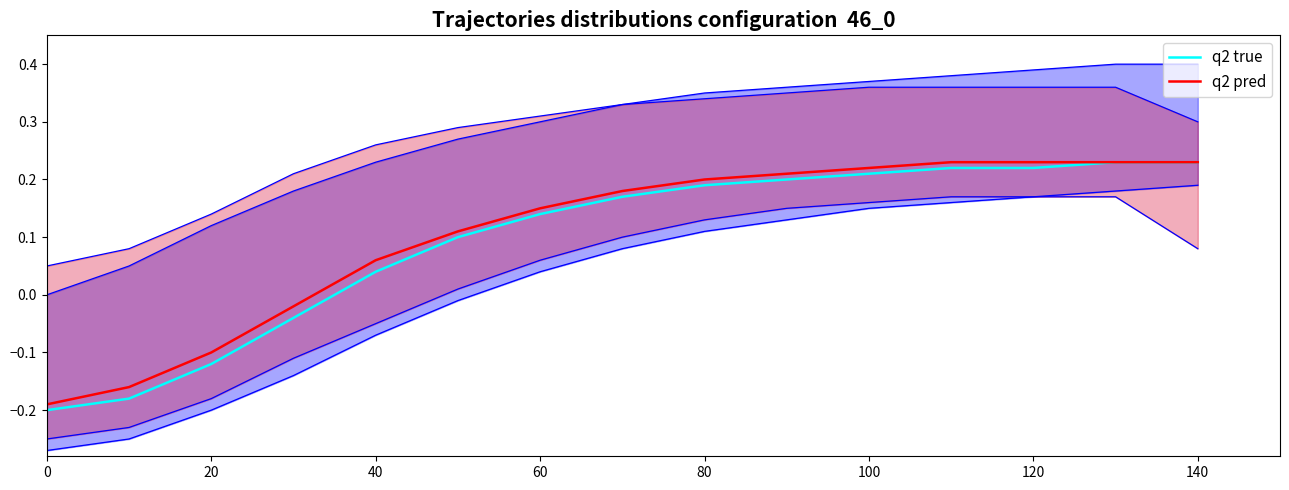

Rank the series by their maximum value, from lowest to highest.

q2 true, q2 pred